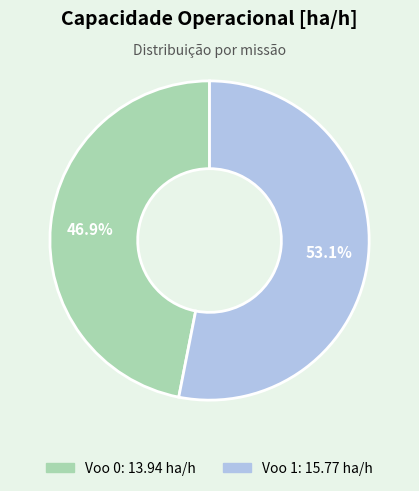

To the nearest percent, what is the difference between the Voo 1 and Voo 0 slice percentages?

6%